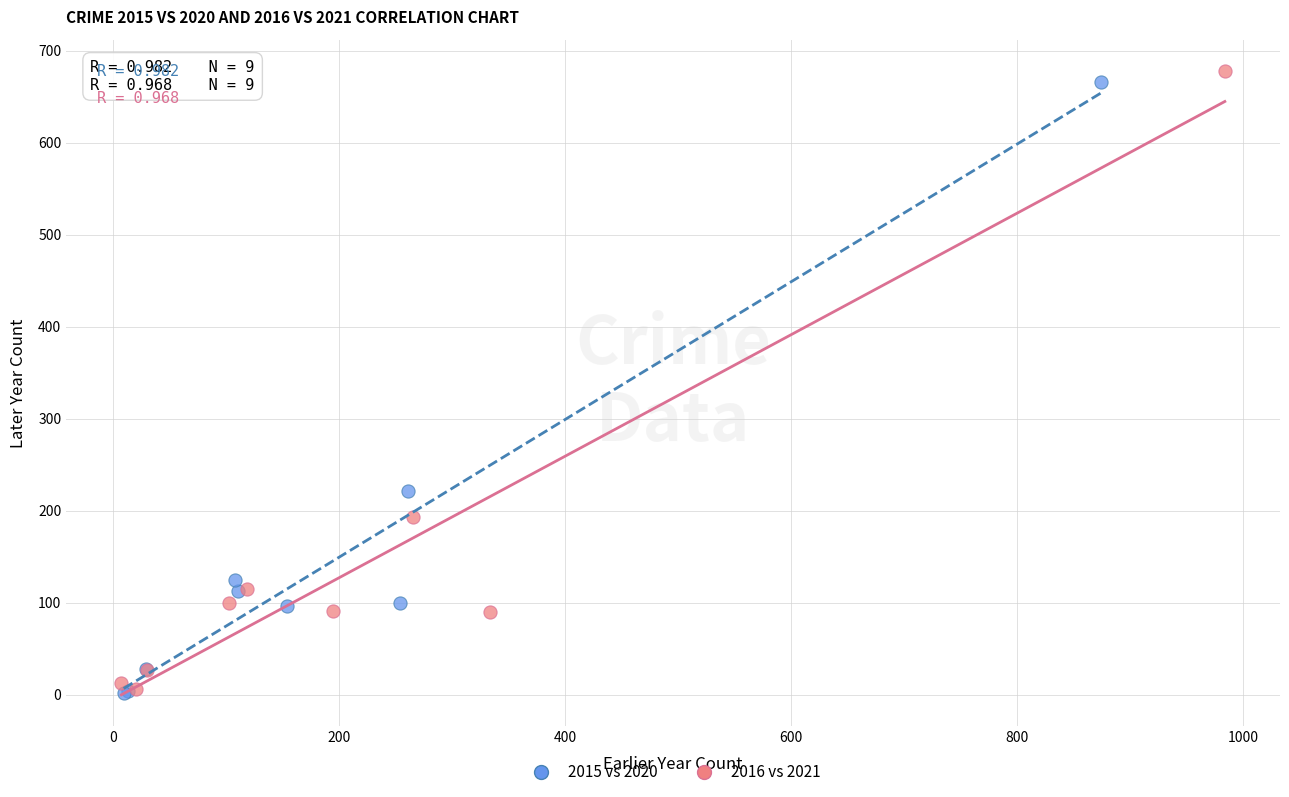

Which series has the largest Y range (max minus min)?

2016 vs 2021